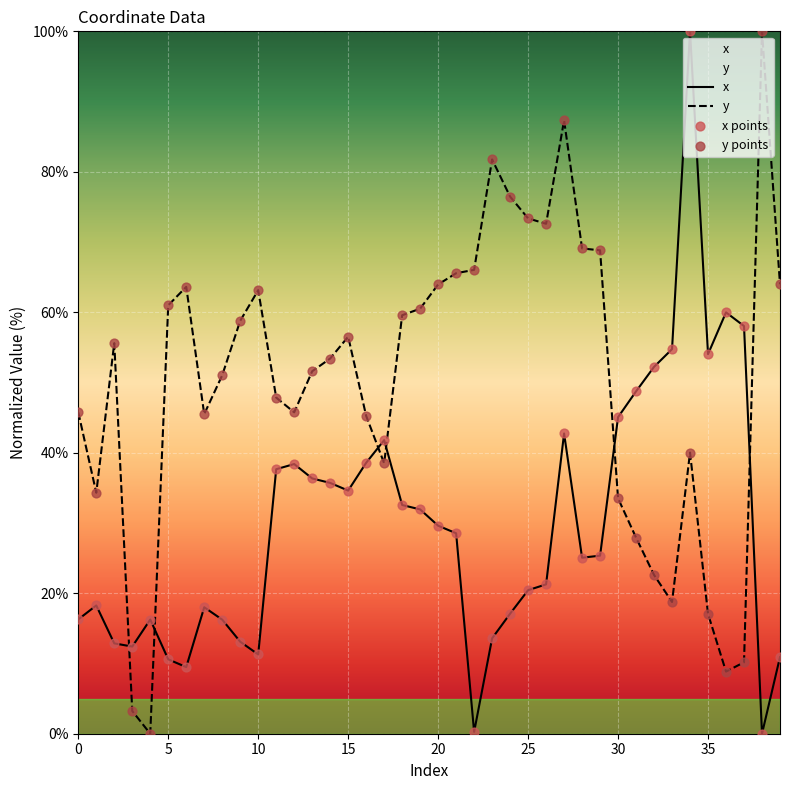

Which series has the largest total across all categories?

y